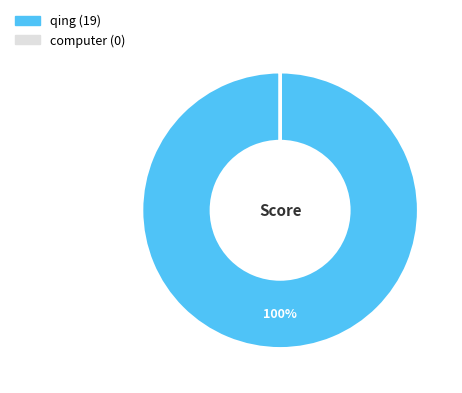

Which slice is the largest?

qing